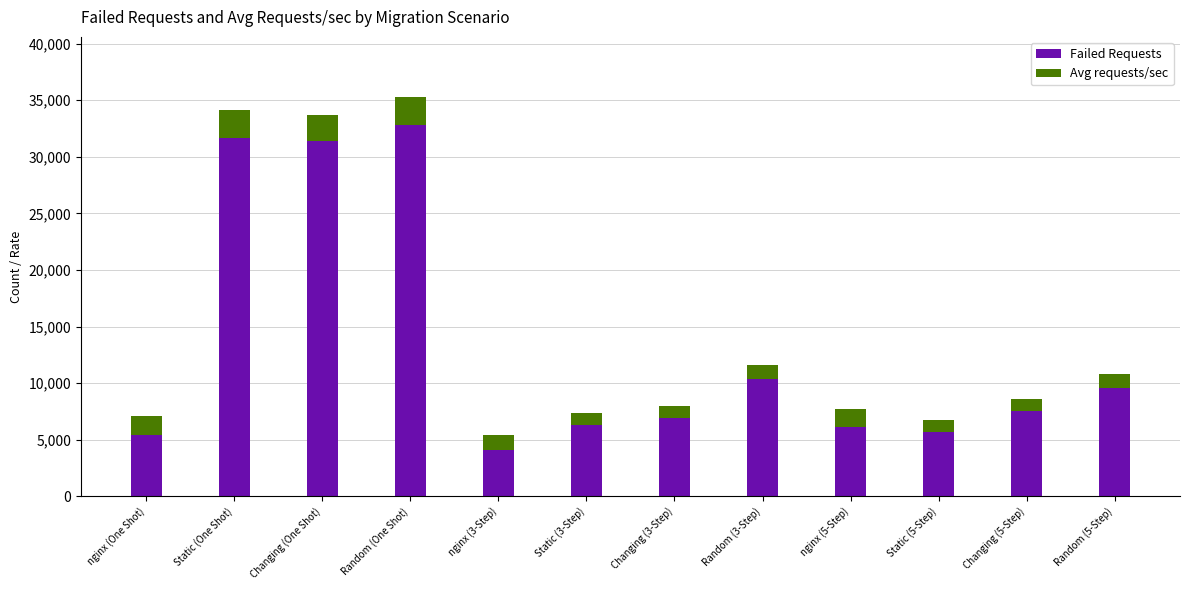

What is the total value across all series at Random (One Shot)?

35298.2